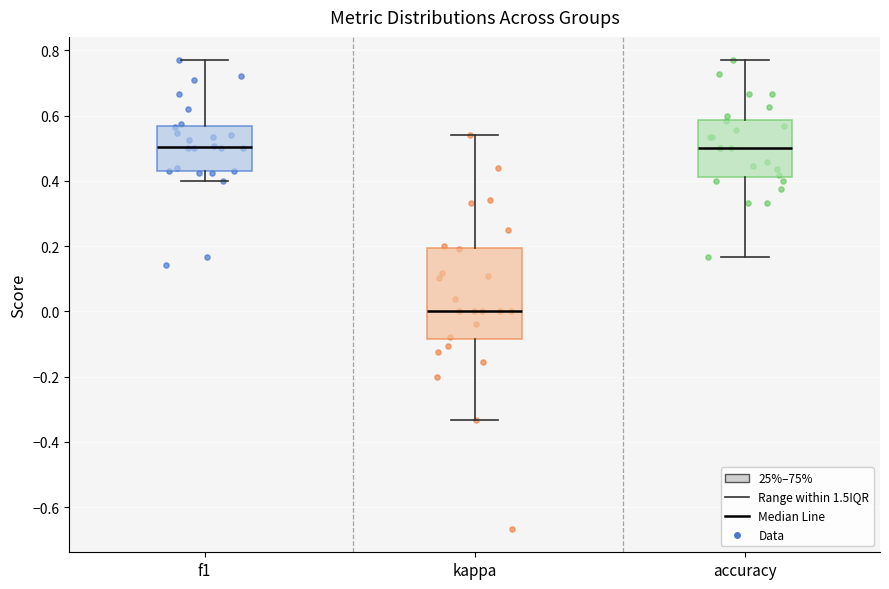

Reading left to right, transcribe this box plot: for each box, give where its median line is, the range the box spans, and where its two whiskers end, as read against the y-axis. The values are not printed on the chart, so give them approximately, as read against the axis.

f1: median 0.50, box 0.42 to 0.56, whiskers 0.40 to 0.76
kappa: median 0.00, box -0.08 to 0.20, whiskers -0.34 to 0.54
accuracy: median 0.50, box 0.42 to 0.58, whiskers 0.16 to 0.76